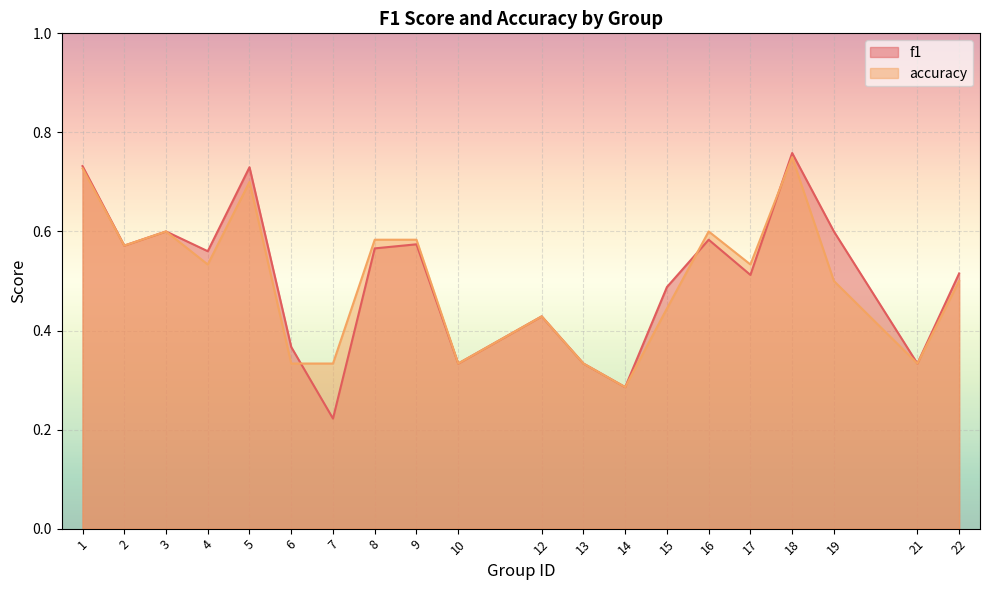

Between 8 and 14, which series saw the biggest shift?

accuracy